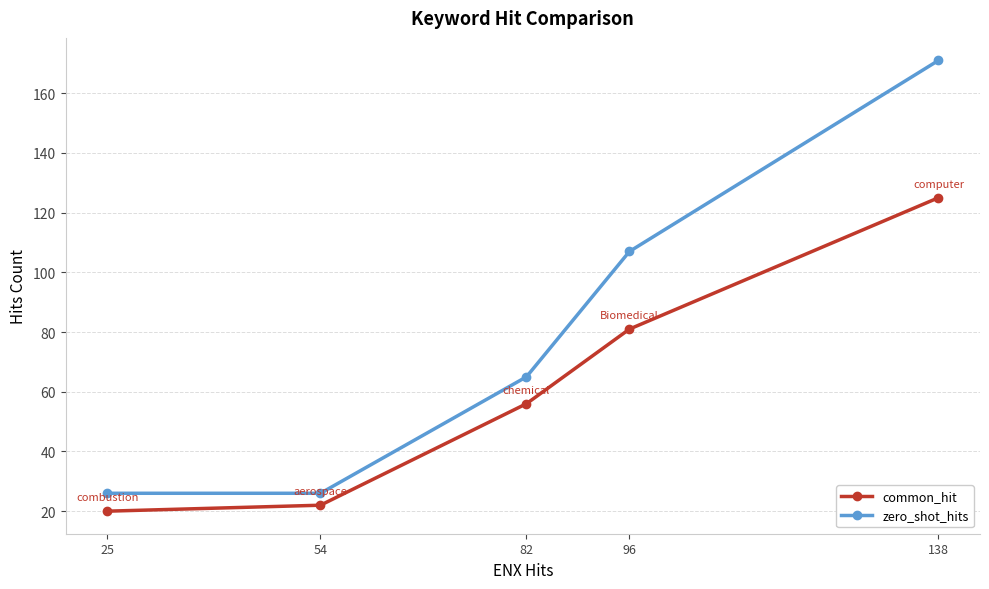

Reading right to left, extract all data points from this chart.

common_hit: 138=125	96=81	82=56	54=22	25=20
zero_shot_hits: 138=171	96=107	82=65	54=26	25=26